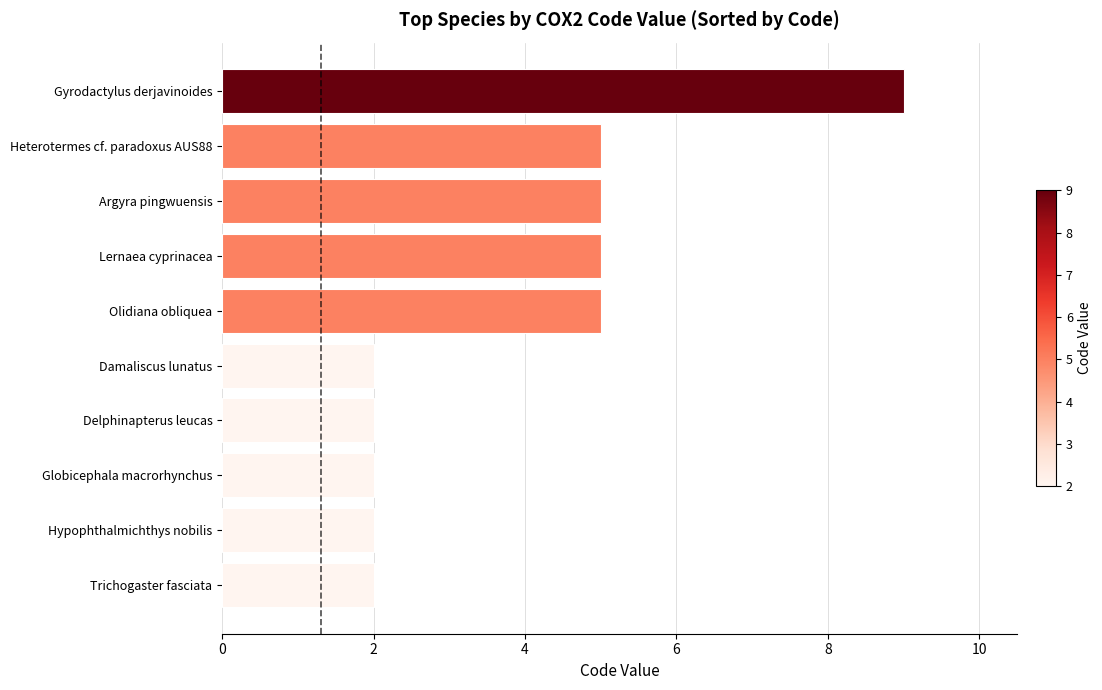

Reading bottom to top, extract all data points from this chart.

Trichogaster fasciata=2	Hypophthalmichthys nobilis=2	Globicephala macrorhynchus=2	Delphinapterus leucas=2	Damaliscus lunatus=2	Olidiana obliquea=5	Lernaea cyprinacea=5	Argyra pingwuensis=5	Heterotermes cf. paradoxus AUS88=5	Gyrodactylus derjavinoides=9